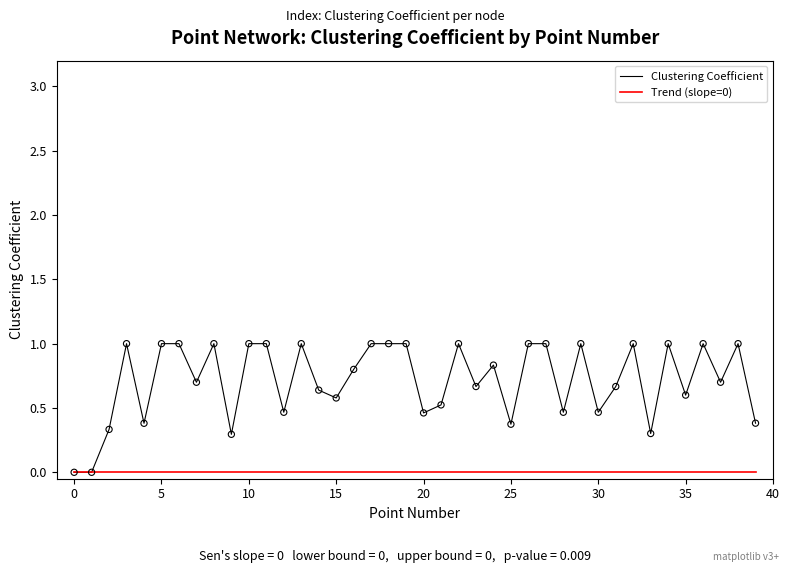

Which series has the largest total across all categories?

Clustering Coefficient